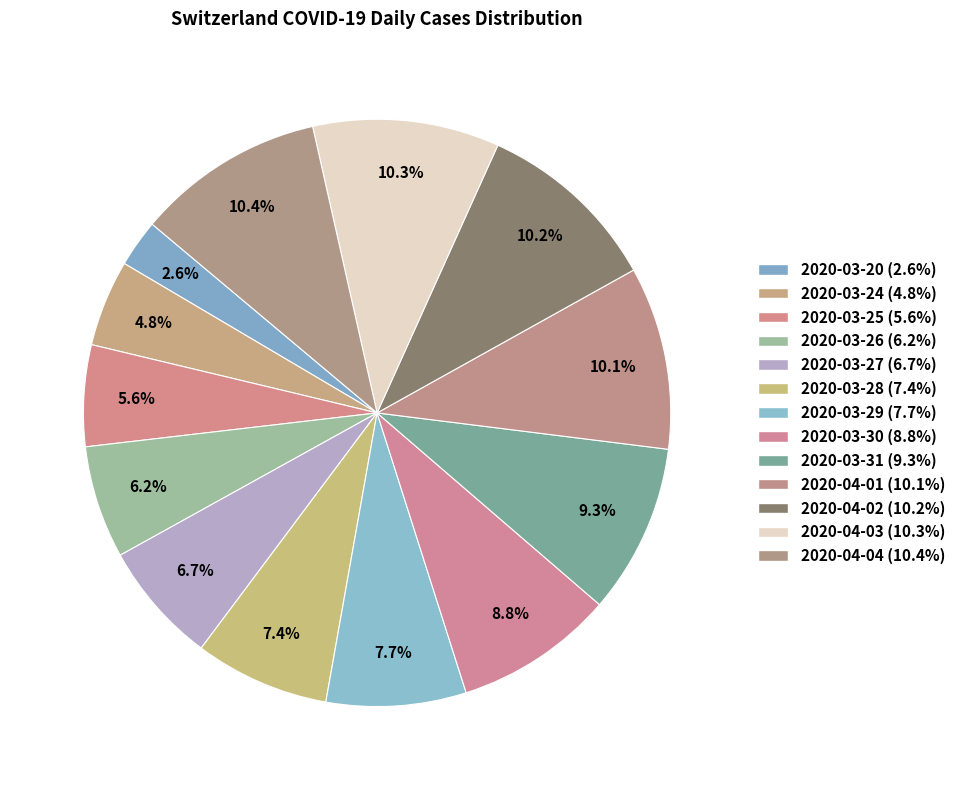

To the nearest percent, what is the difference between the 2020-03-26 and 2020-04-04 slice percentages?

4%